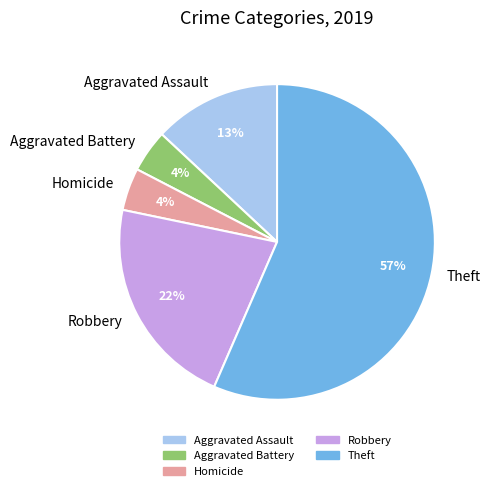

Is it true that Aggravated Battery is 4% of the pie?

True